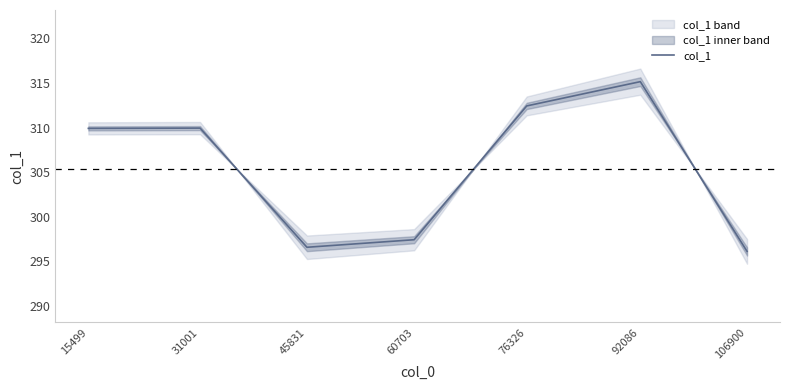

List the labels in order of value, largest first.

92086, 76326, 31001, 15499, 60703, 45831, 106900